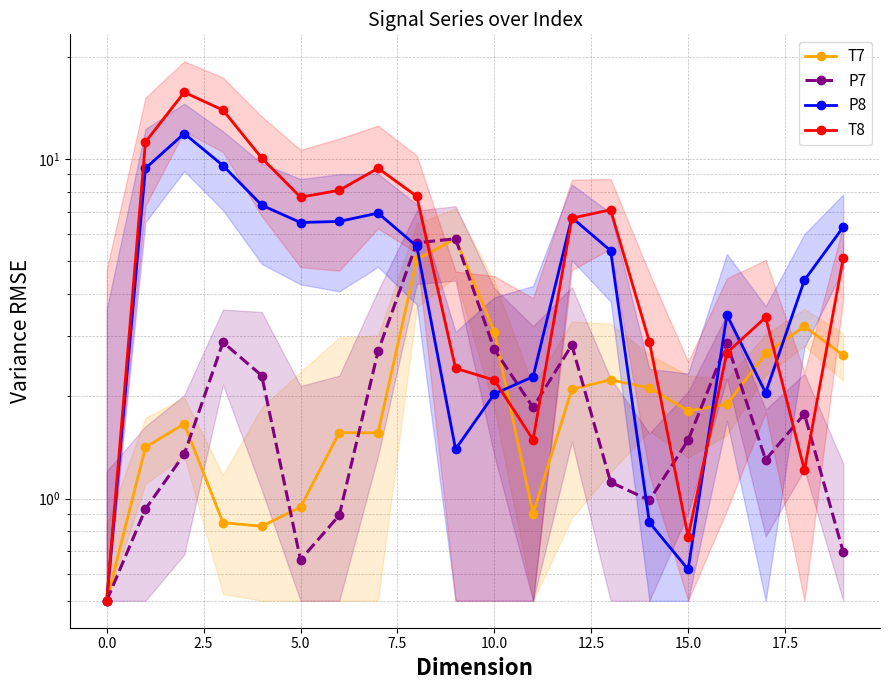

Reading right to left, transcribe all the data shown in this chart.

T7: 2.6	3.2	2.7	1.9	1.8	2.1	2.2	2.1	0.9	3.1	5.8	5.1	1.6	1.6	0.9	0.8	0.8	1.7	1.4	0.5
P7: 0.7	1.8	1.3	2.9	1.5	1.0	1.1	2.8	1.9	2.7	5.8	5.7	2.7	0.9	0.7	2.3	2.9	1.3	0.9	0.5
P8: 6.3	4.4	2.0	3.5	0.6	0.9	5.4	6.7	2.3	2.0	1.4	5.5	6.9	6.5	6.5	7.3	9.6	11.9	9.4	0.5
T8: 5.1	1.2	3.4	2.7	0.8	2.9	7.1	6.7	1.5	2.2	2.4	7.8	9.4	8.1	7.7	10.1	13.9	15.7	11.2	0.5